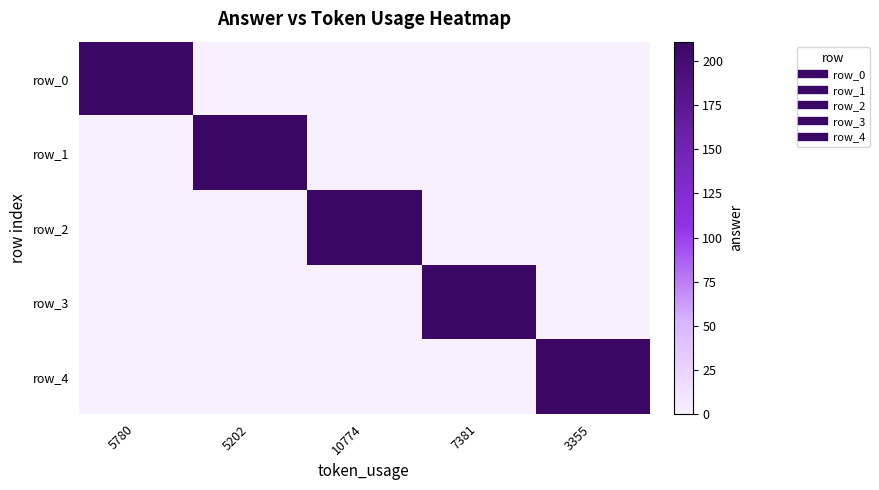

How many distinct data groups are displayed?

5